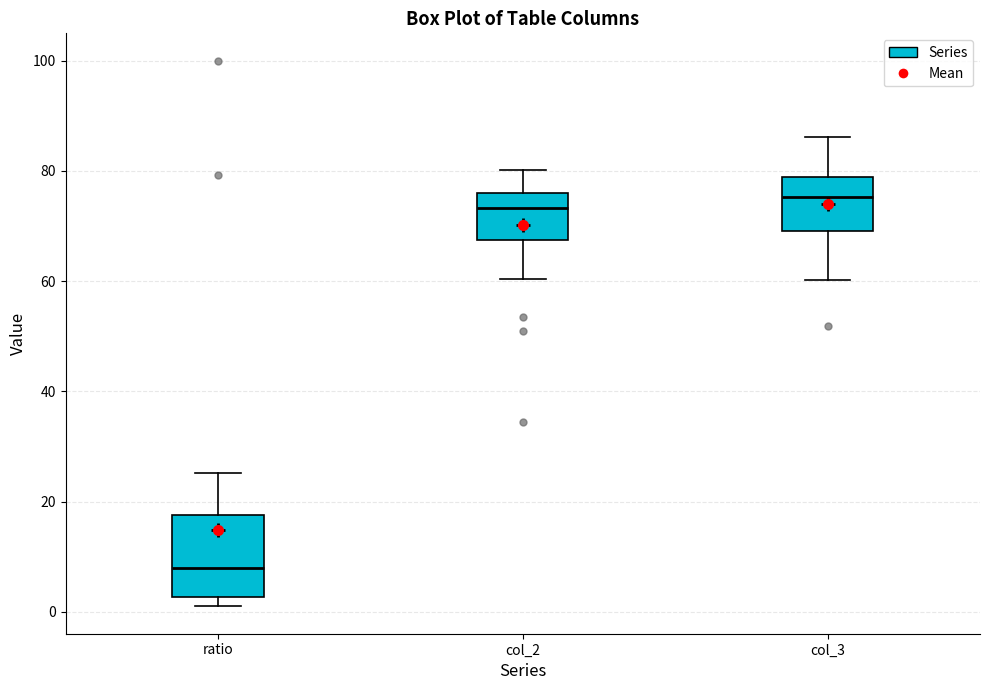

Reading left to right, read every box against the y-axis: the position of its median line, the range the box covers, and the ends of its whiskers. The values are not printed on the chart, so give them approximately, as read against the axis.

ratio: median 8, box 2 to 18, whiskers 0 to 26
col_2: median 74, box 68 to 76, whiskers 60 to 80
col_3: median 76, box 70 to 78, whiskers 60 to 86